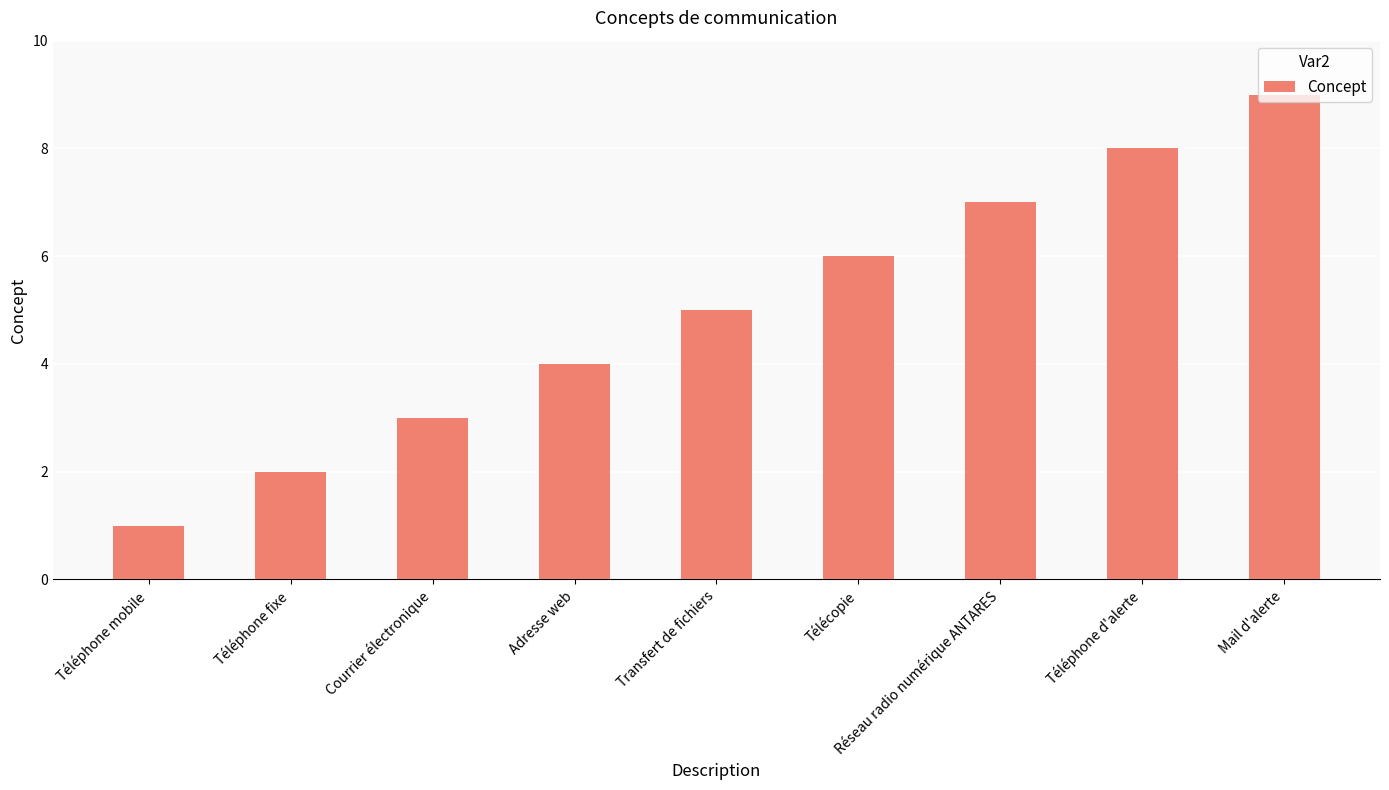

How many bars are there in total?

9